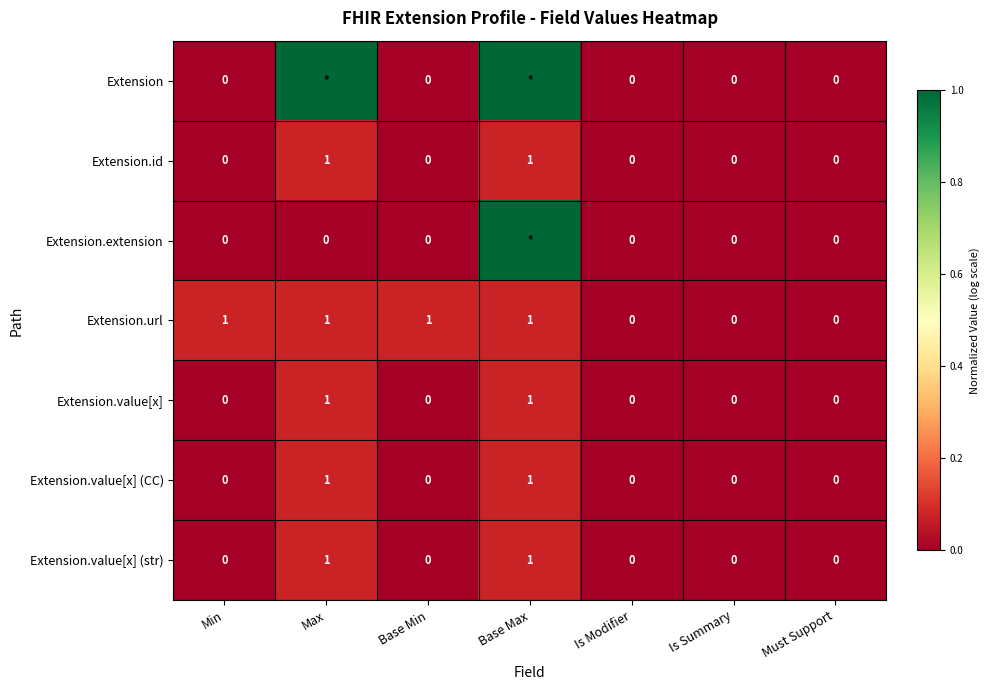

Where is Extension.value[x] (str) nearest to the value 0?

Min